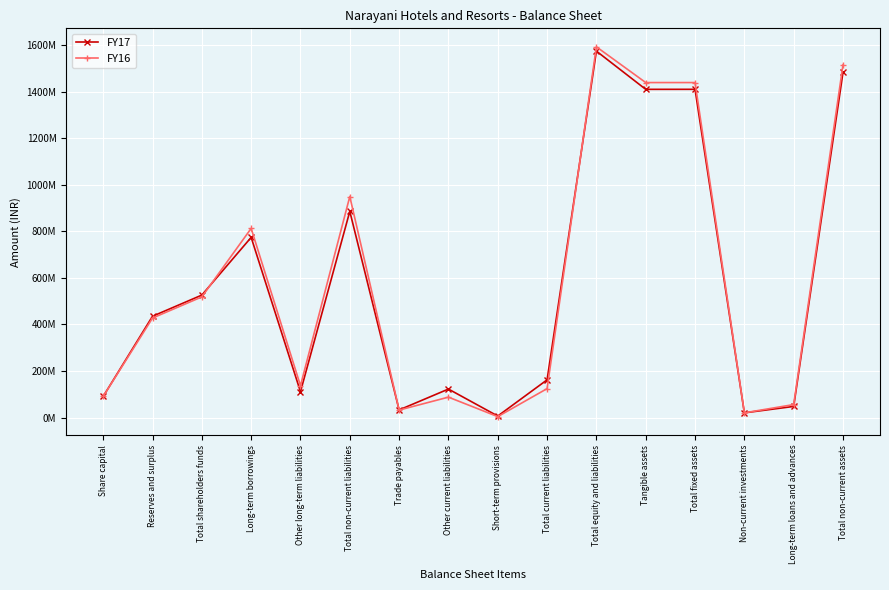

What are all the series names shown in the legend?

FY17, FY16